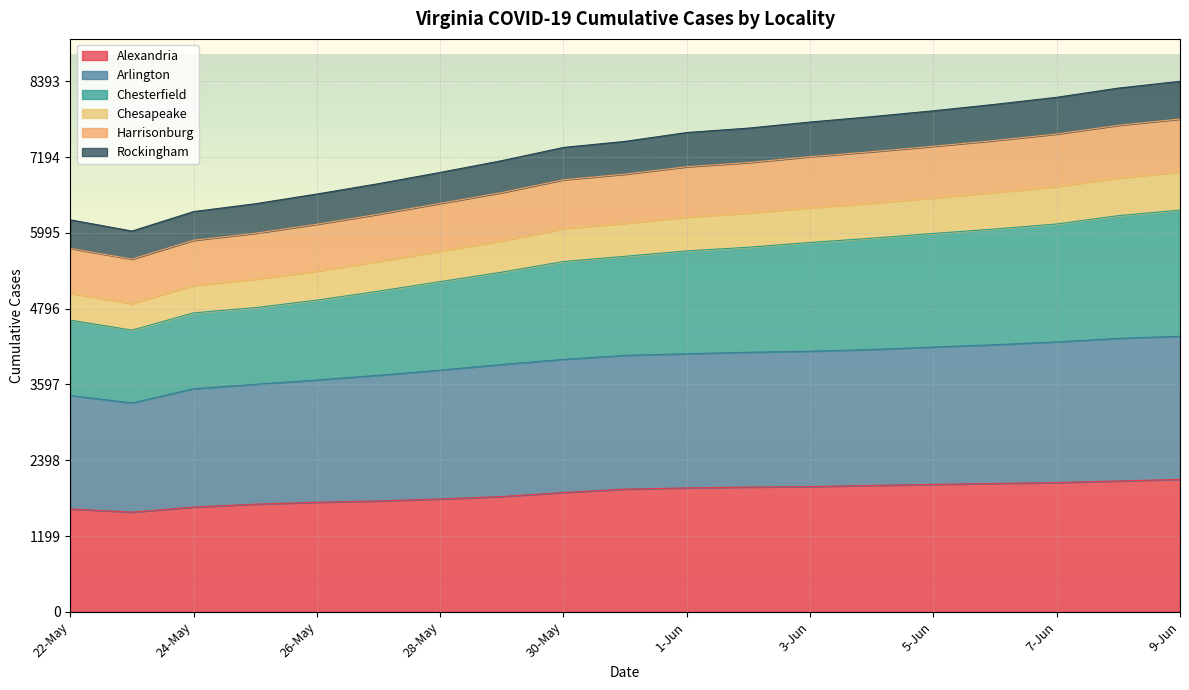

What is the sum of the Alexandria values at 22-May and 7-Jun?

3672